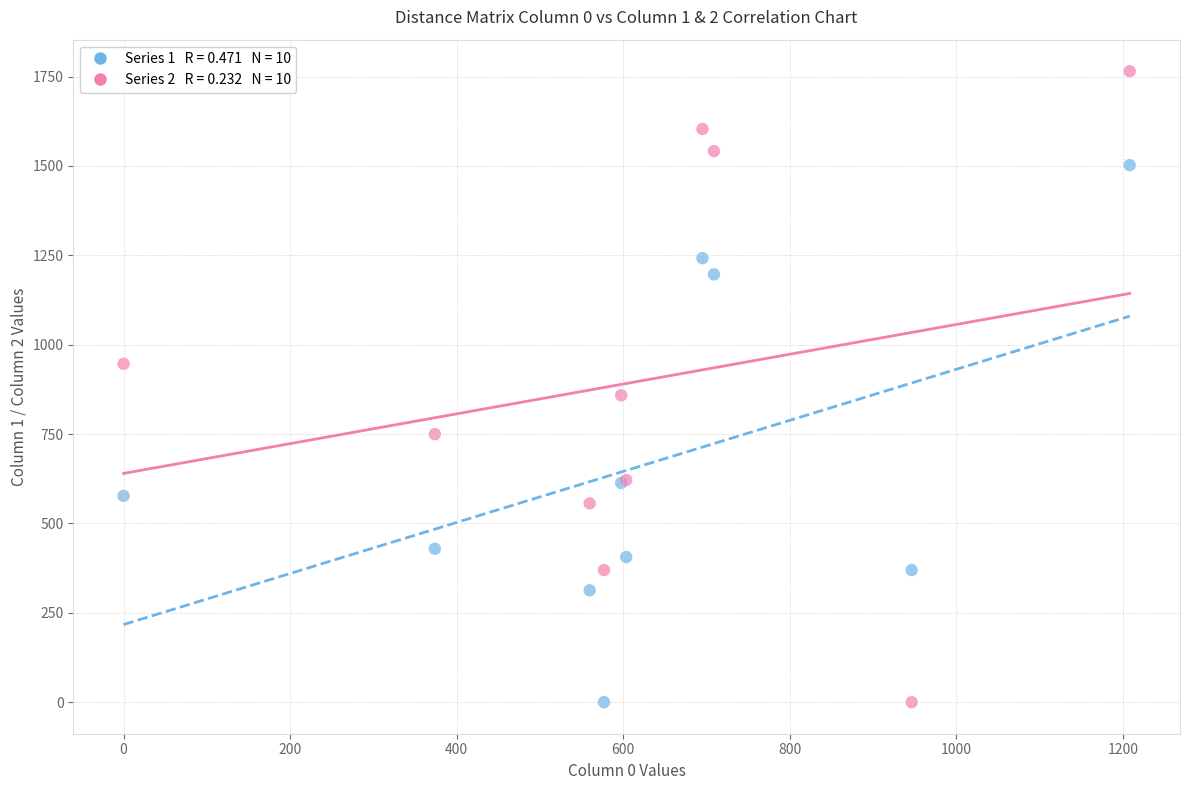

Across all series, what Y value is closest to 882?

858.3